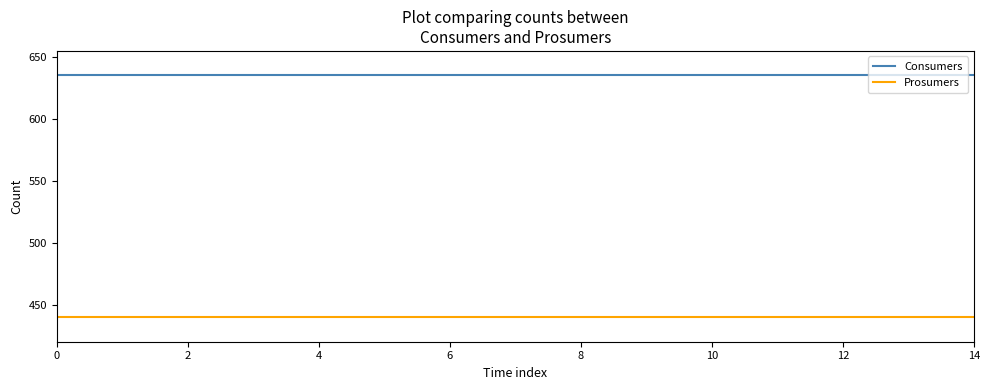

List the series in order of their peak value, highest first.

Consumers, Prosumers